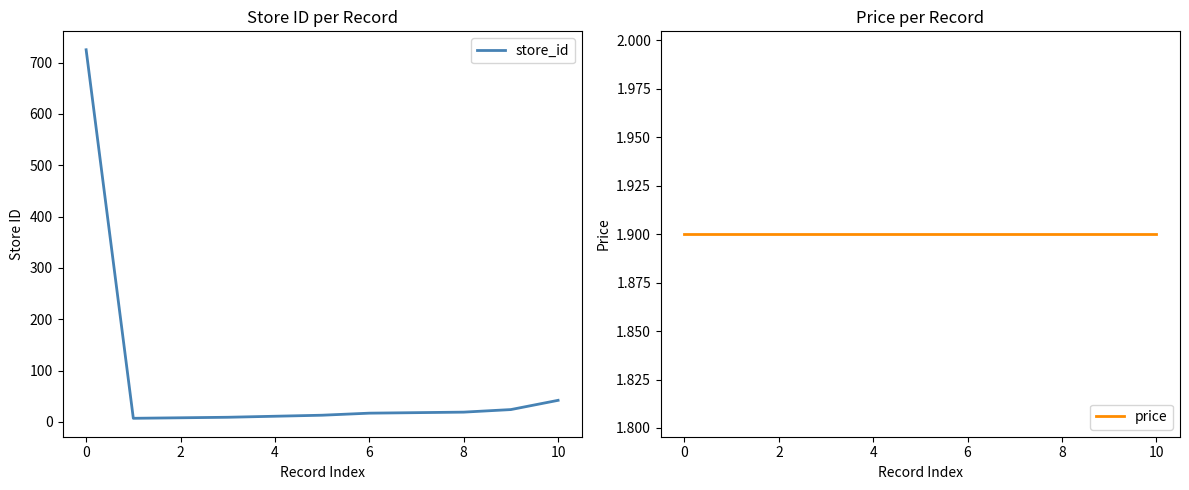

At which label does store_id first exceed 17?

0